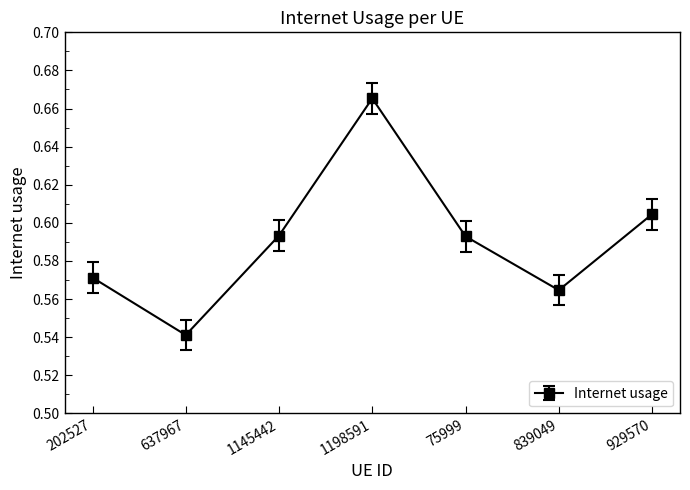

Which label corresponds to the largest value in the chart?

1198591